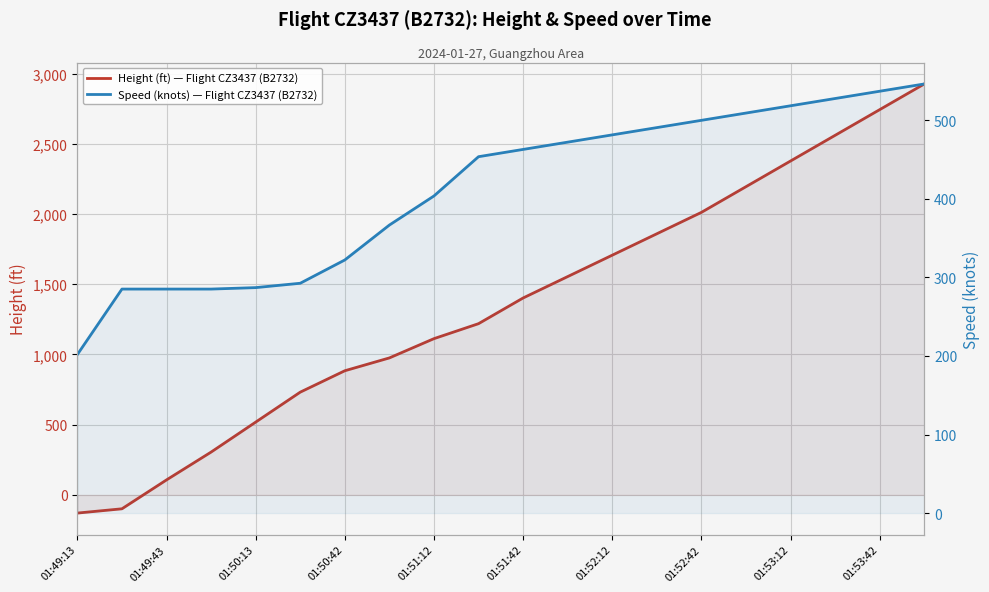

Is it true that Speed (knots) — Flight CZ3437 (B2732) equals 765.9 at 01:52:42?

False